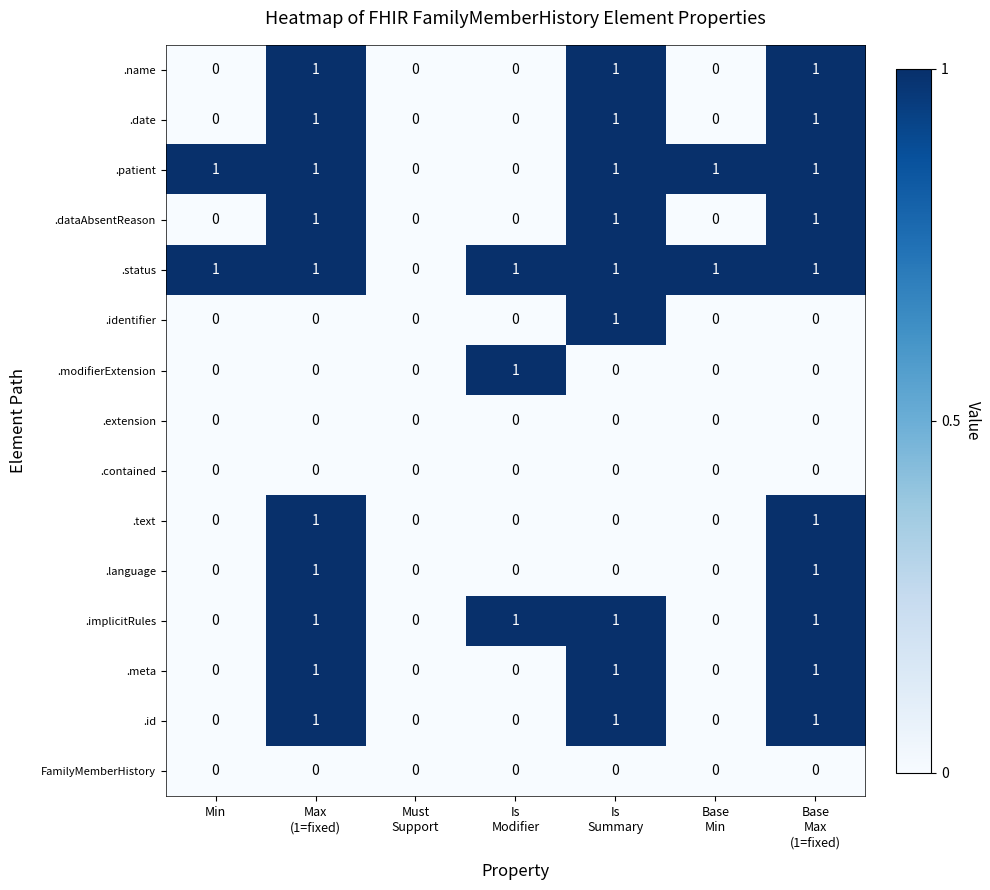

What is the sum of all .implicitRules values?

4